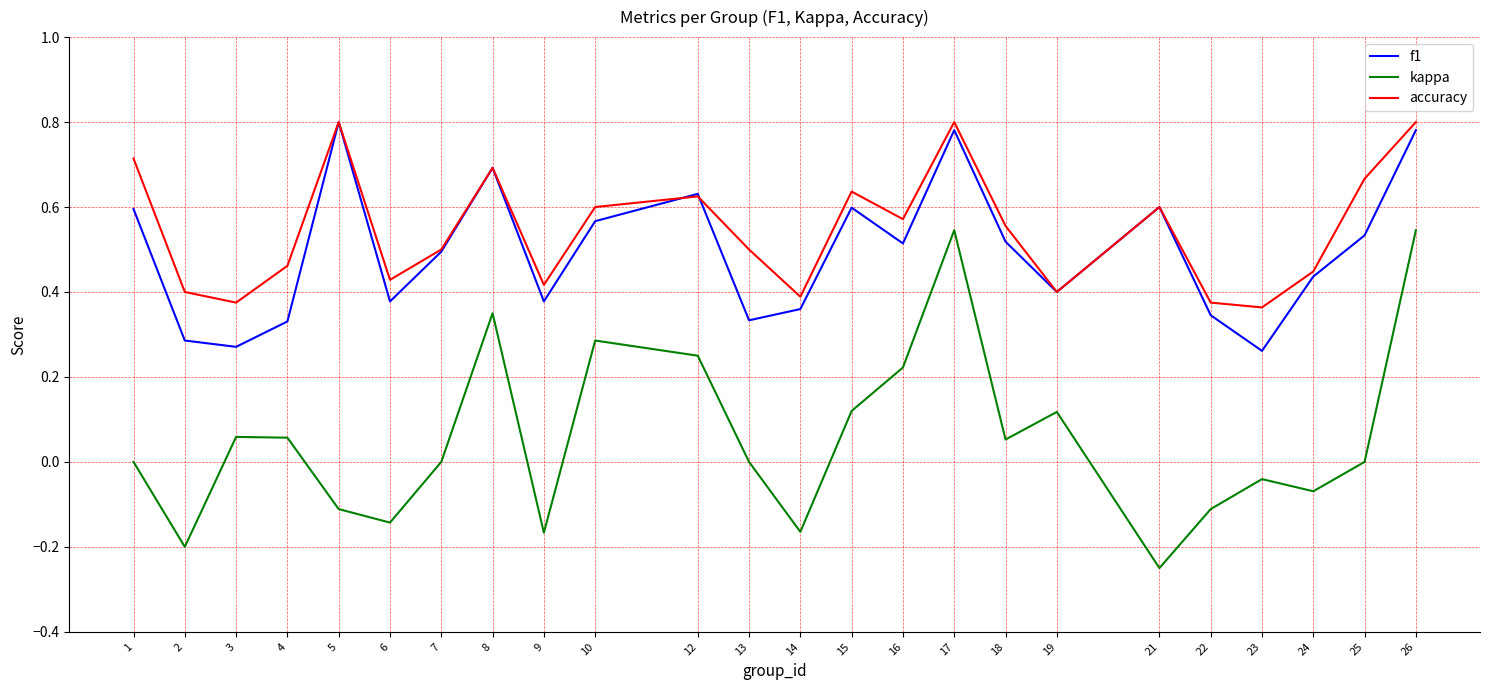

True or false: accuracy and kappa cross at least once.

False